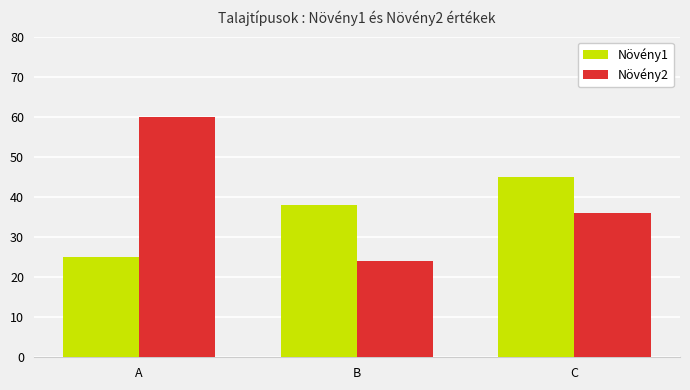

What is the value of the Növény1 bar at the 3rd from the left?

45